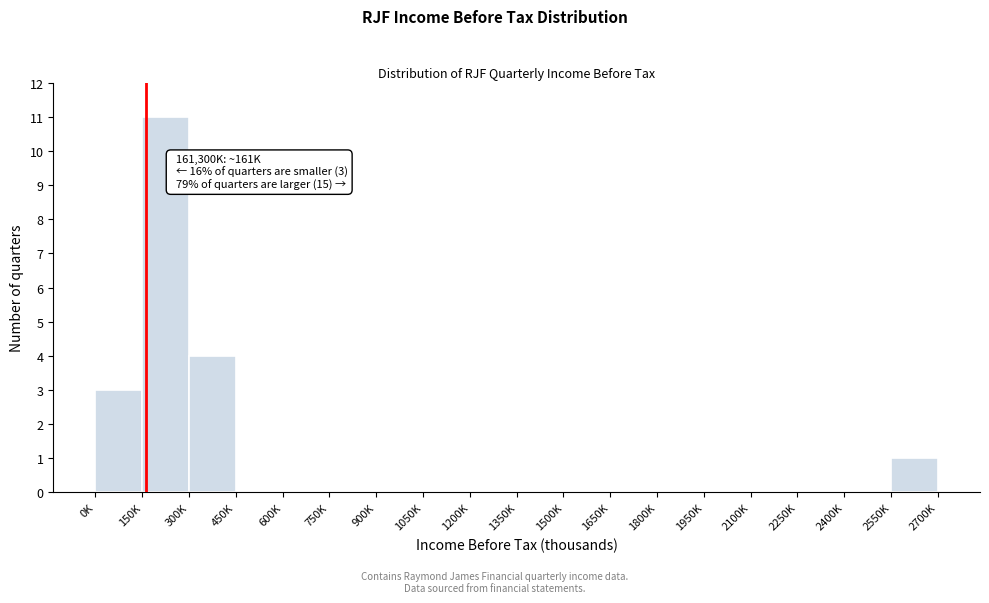

Reading left to right, what are all the values shown in this chart?

0K=3	150K=11	300K=4	450K=0	600K=0	750K=0	900K=0	1050K=0	1200K=0	1350K=0	1500K=0	1650K=0	1800K=0	1950K=0	2100K=0	2250K=0	2400K=0	2550K=1